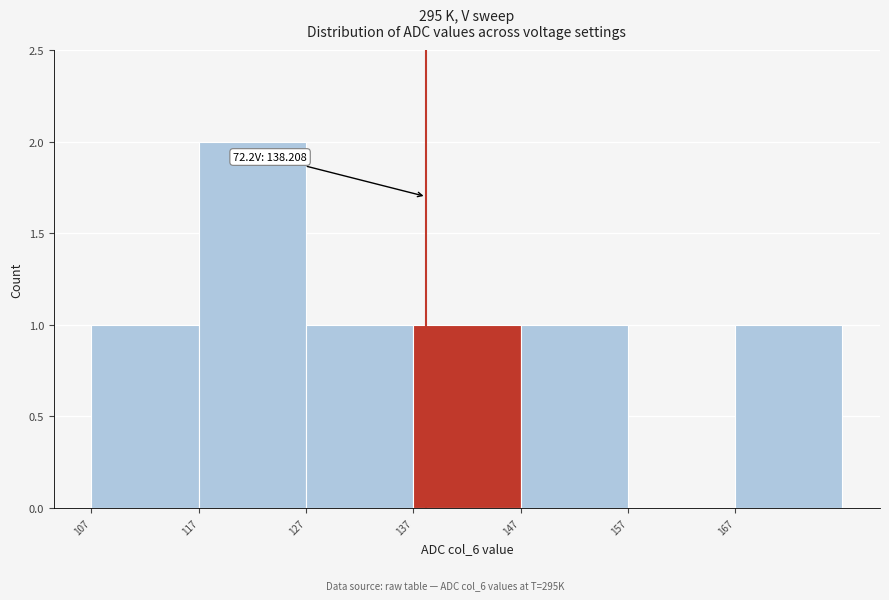

Which range on the x-axis has the tallest bar?

117 to 127